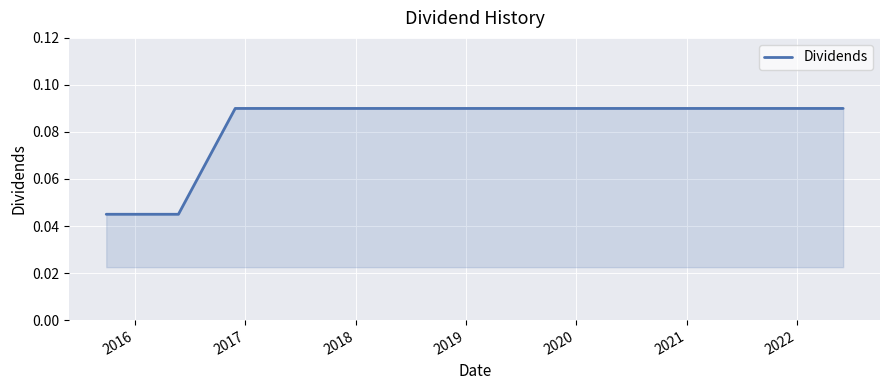

What is the sum of all values?

1.3